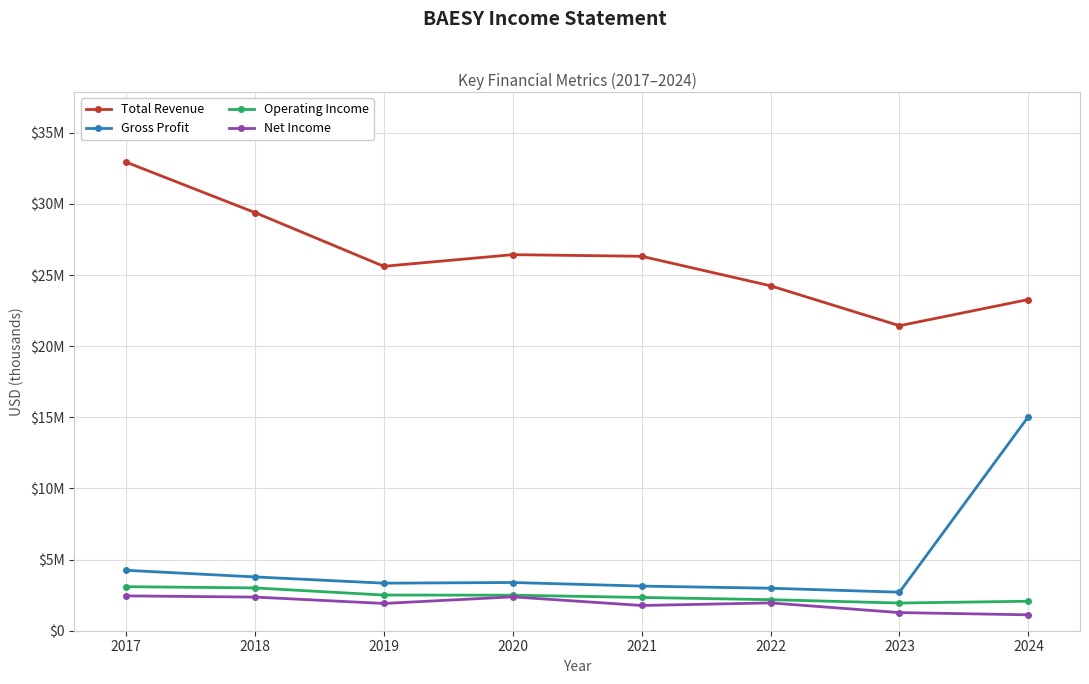

What are all the series names shown in the legend?

Total Revenue, Gross Profit, Operating Income, Net Income